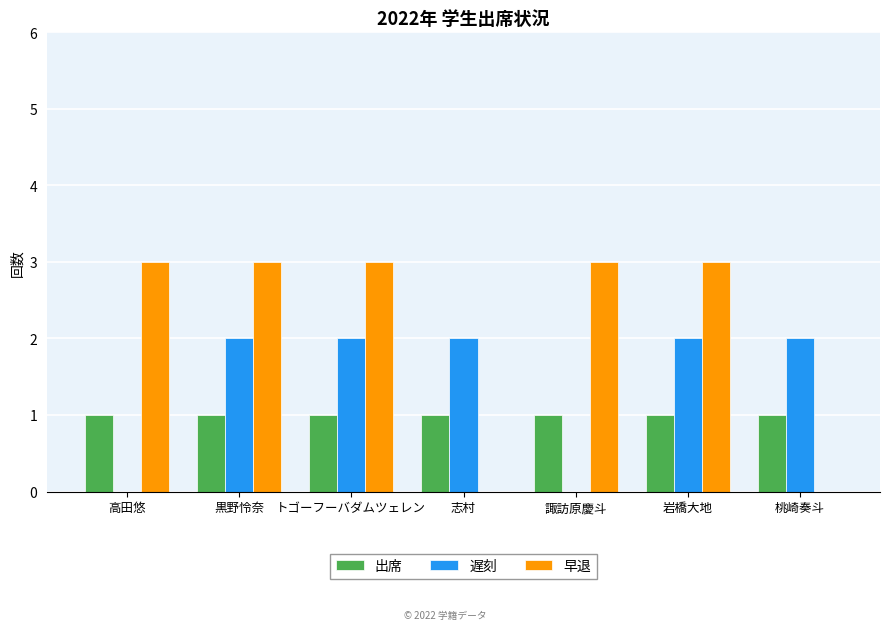

Which series changed the most between トゴーフーバダムツェレン and 桃崎奏斗?

早退